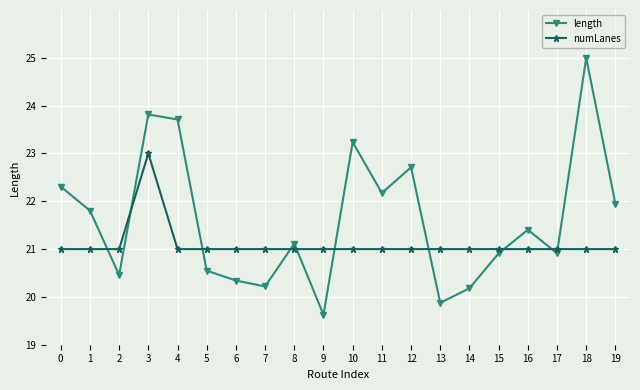

Rank the series by their average value, from lowest to highest.

numLanes, length